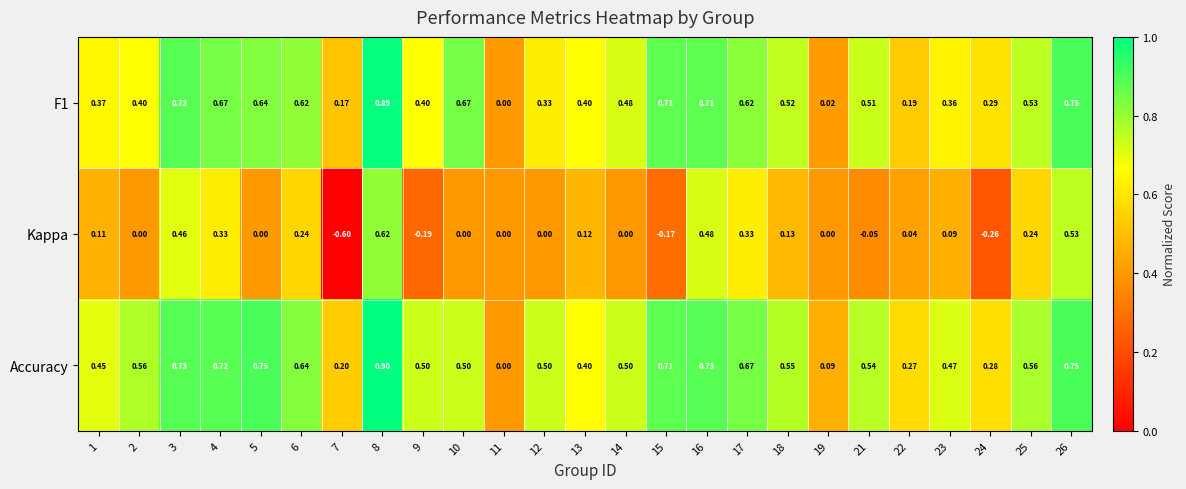

Between 1 and 16, which series saw the biggest shift?

Kappa